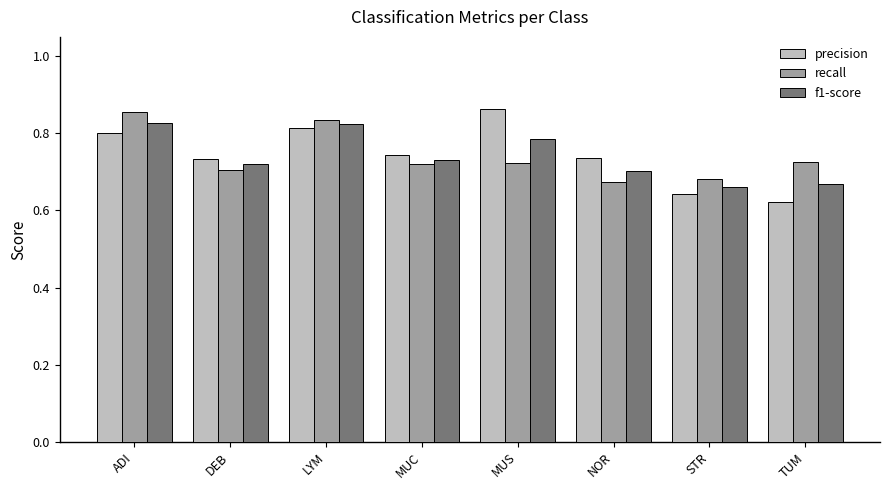

Rank the series at NOR from highest to lowest value.

precision, f1-score, recall